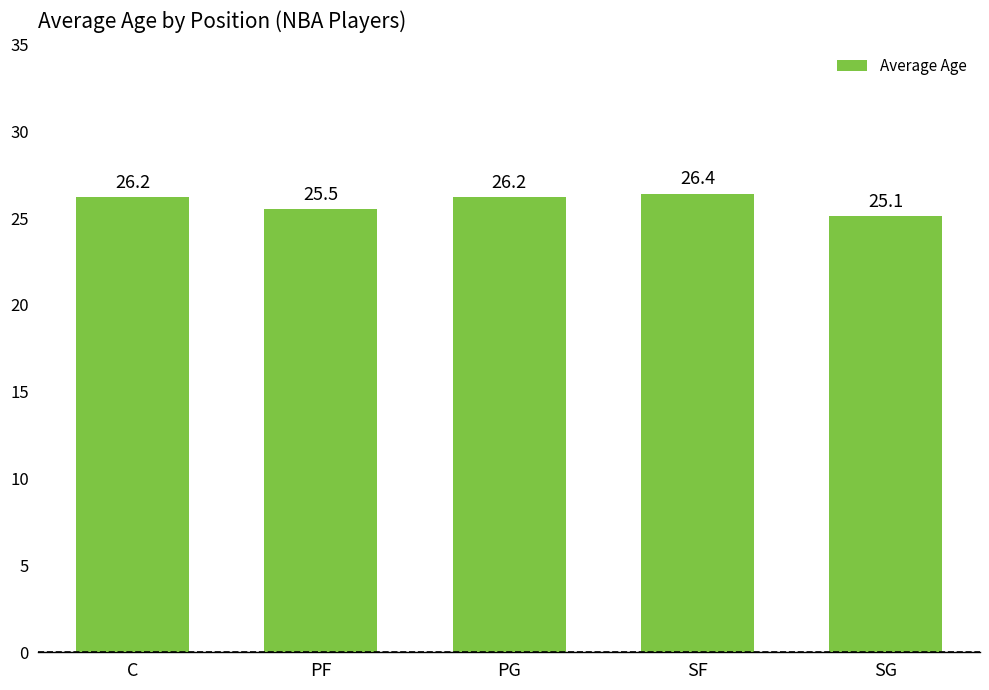

Reading right to left, list all the values displayed in this chart.

25.1	26.4	26.2	25.5	26.2